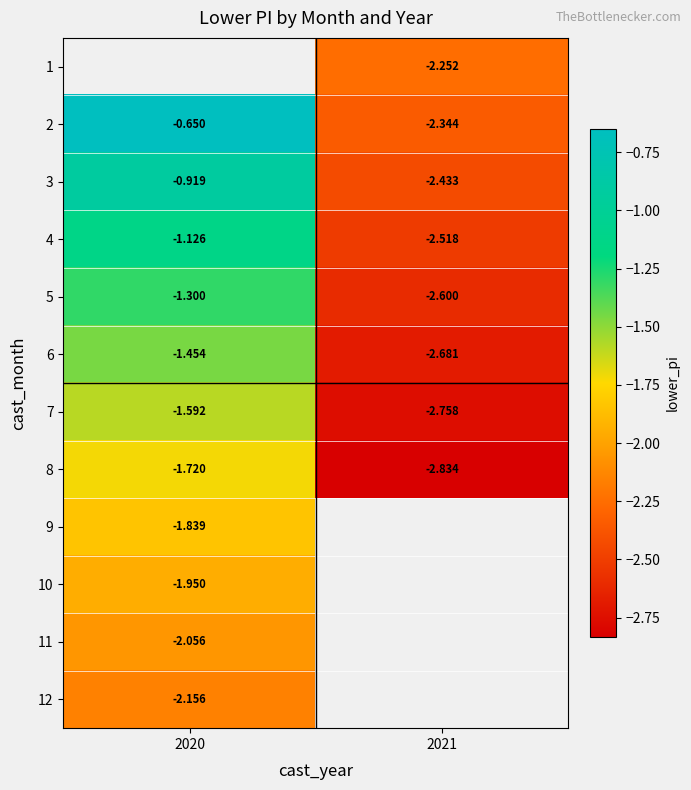

Is the value of 1 at 2021 greater than the value of 9 at 2020?

No